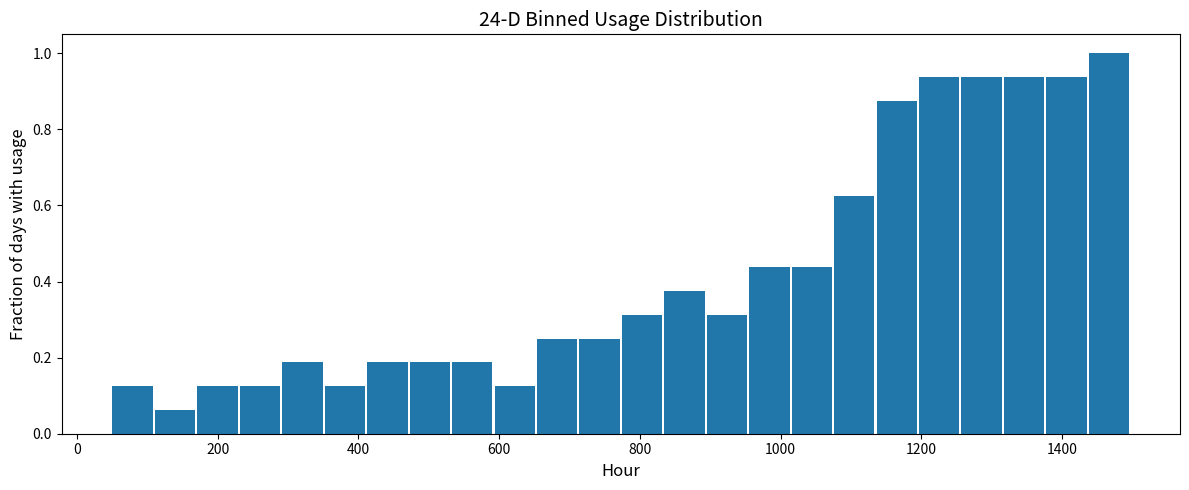

Around what value on the x-axis is the tallest bar? Give the approximate position of its centre, as read against the axis.

1460